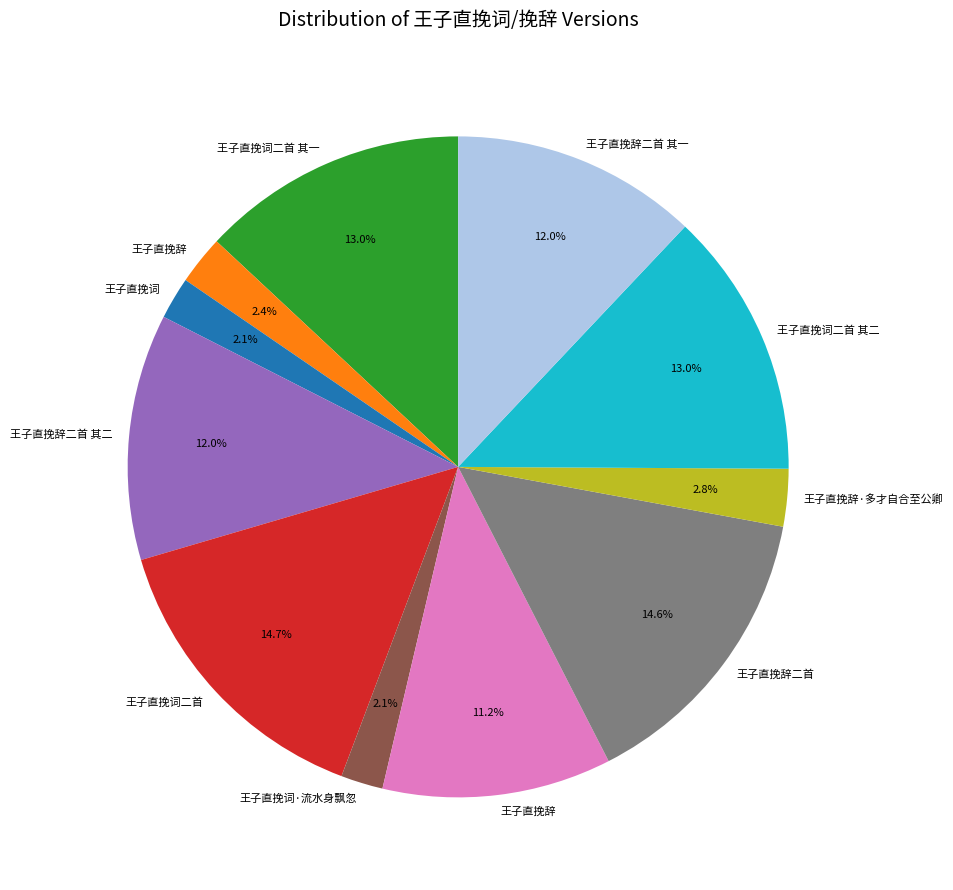

Is there a majority slice in this chart?

No